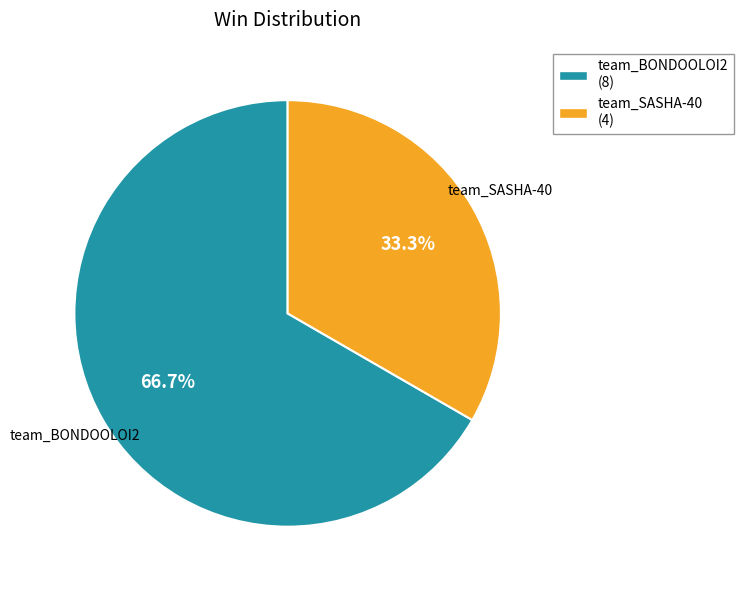

What is the majority slice?

team_BONDOOLOI2